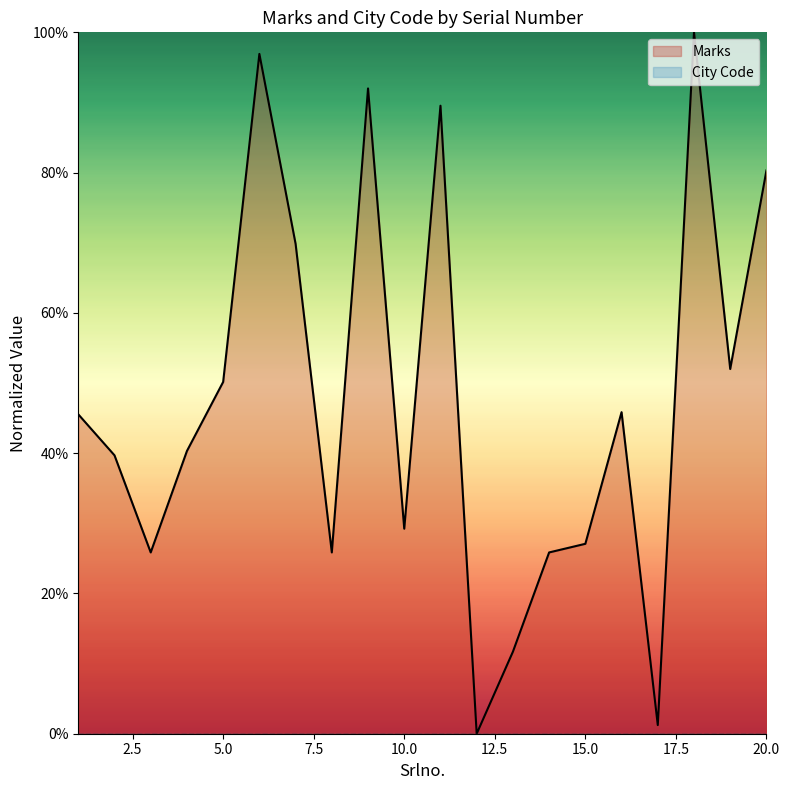

List the labels in order of value, smallest first.

12, 17, 13, 3, 8, 14, 15, 10, 2, 4, 1, 16, 5, 19, 7, 20, 11, 9, 6, 18